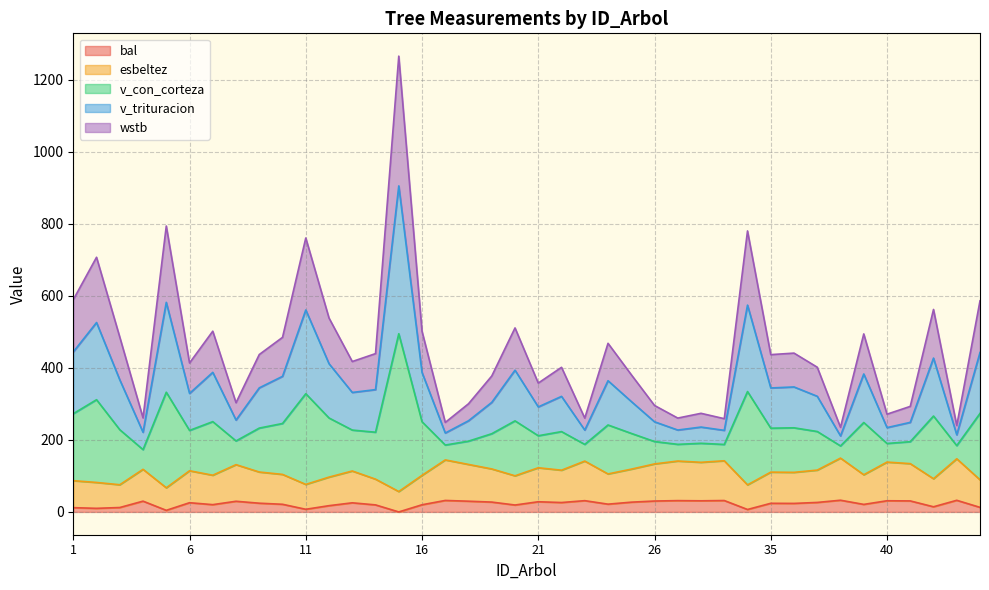

Where is the first local minimum for esbeltez?

3